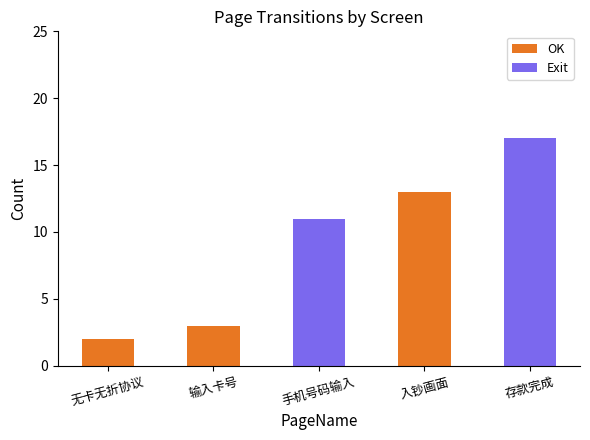

What is the average value?

9